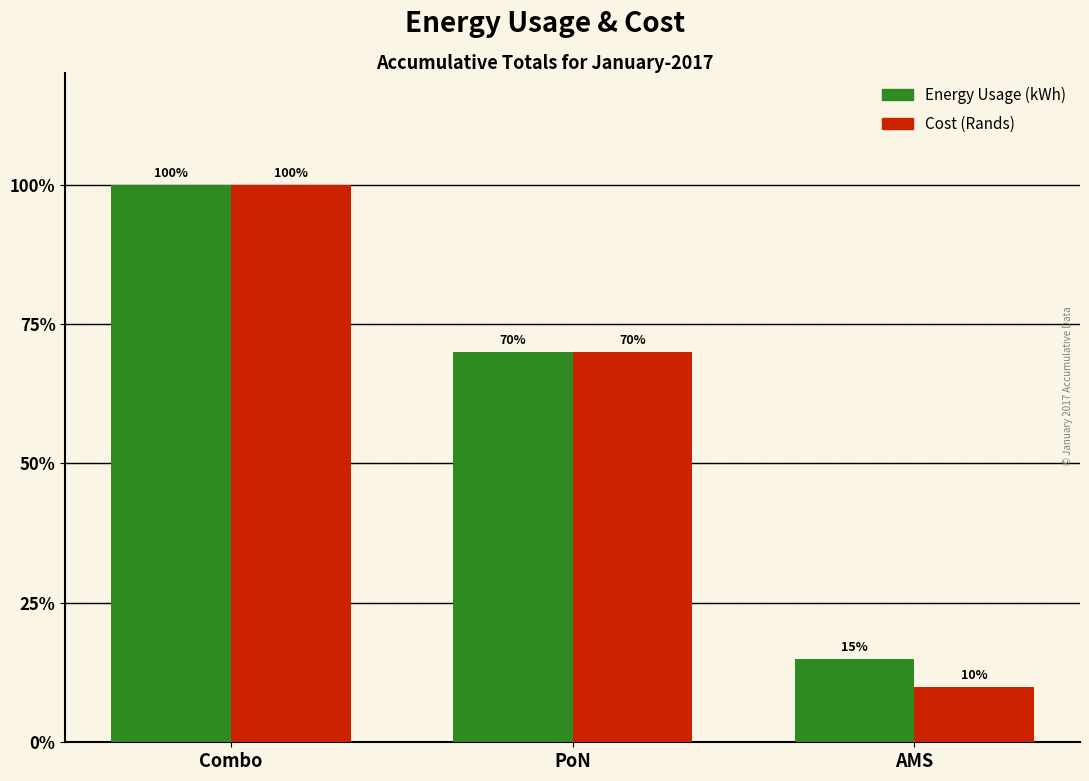

Are the bars grouped side by side (vs. stacked)?

Yes